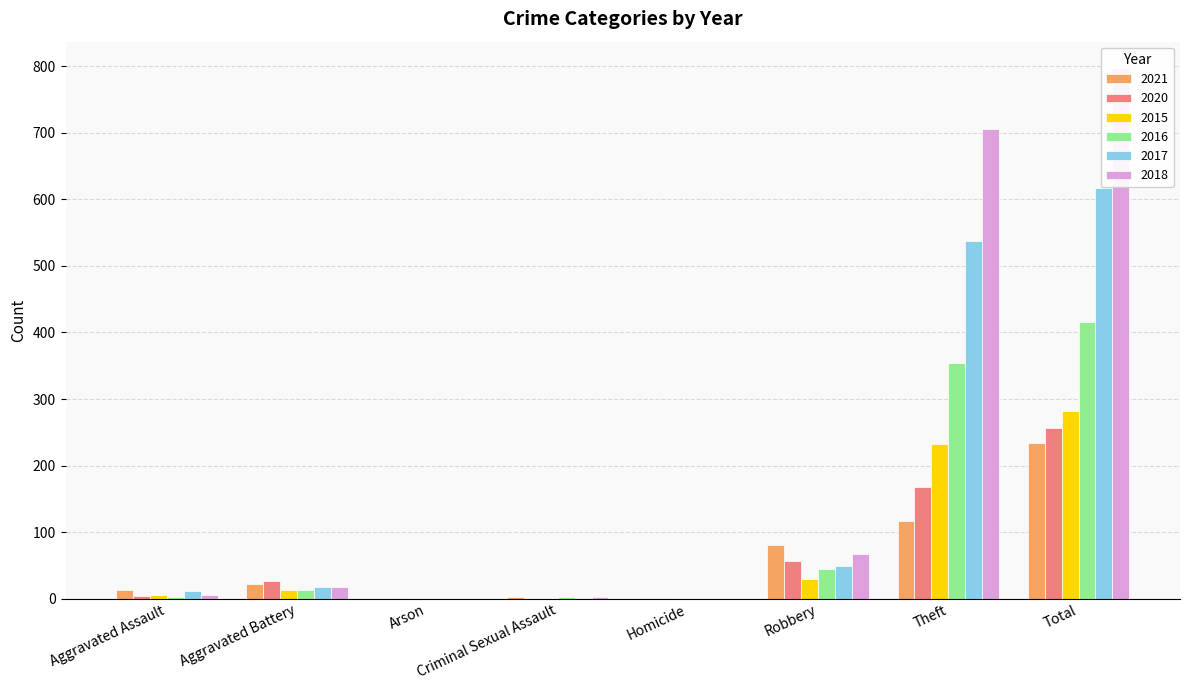

At which label does 2016 reach its peak?

Total